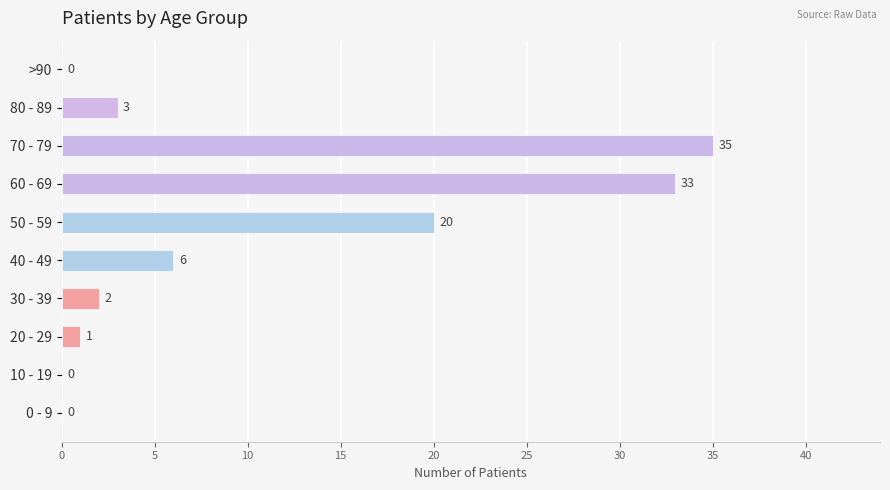

What is the sum of all values?

100